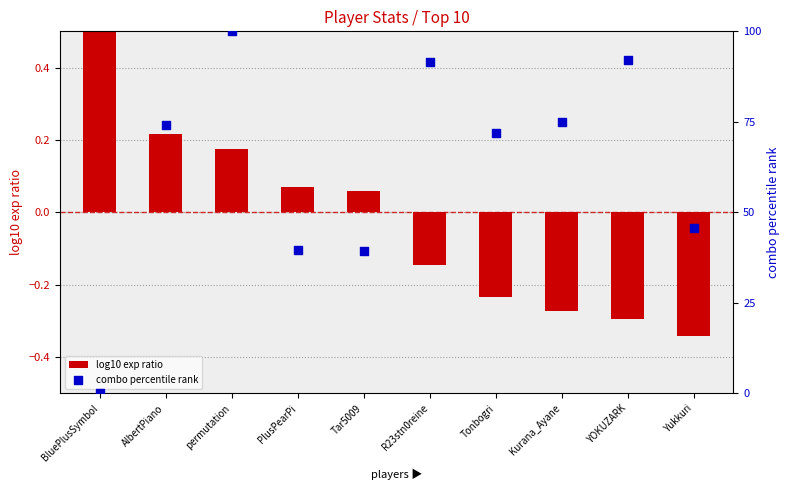

At which category is the sum across all series the highest?

permutation